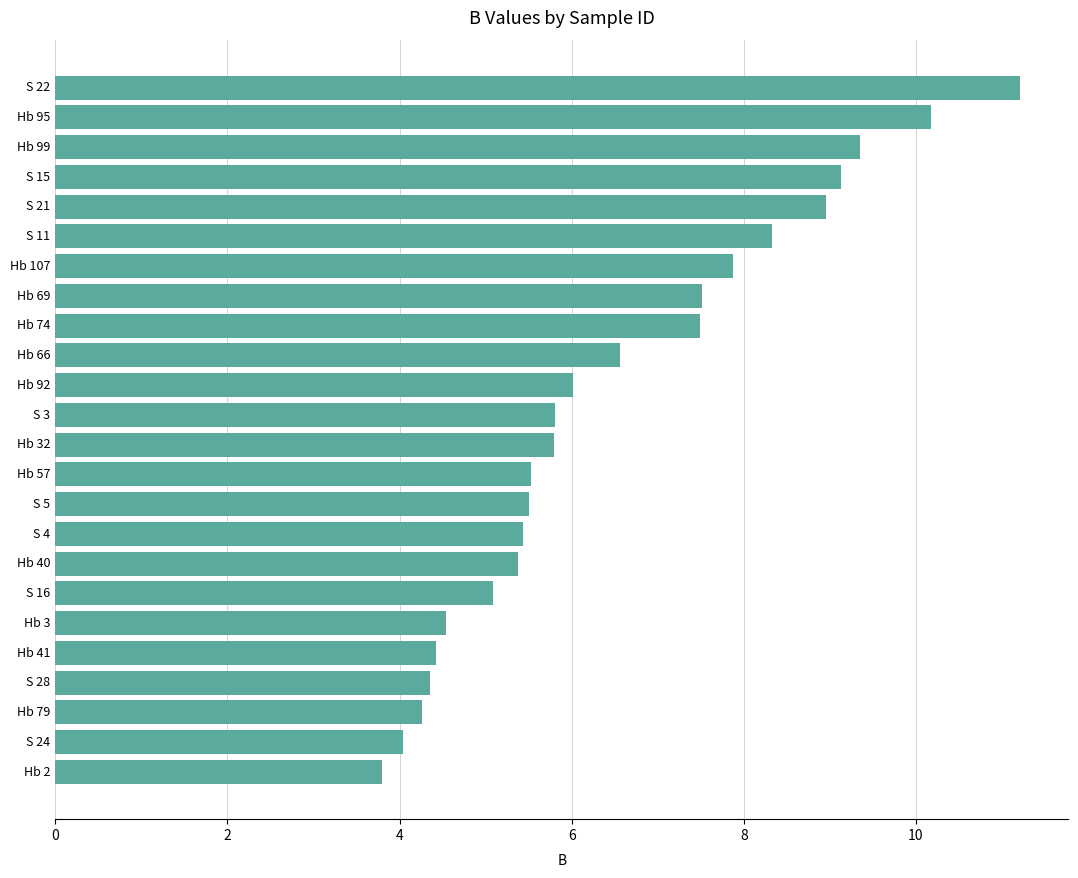

What is the minimum value shown in the chart?

3.8